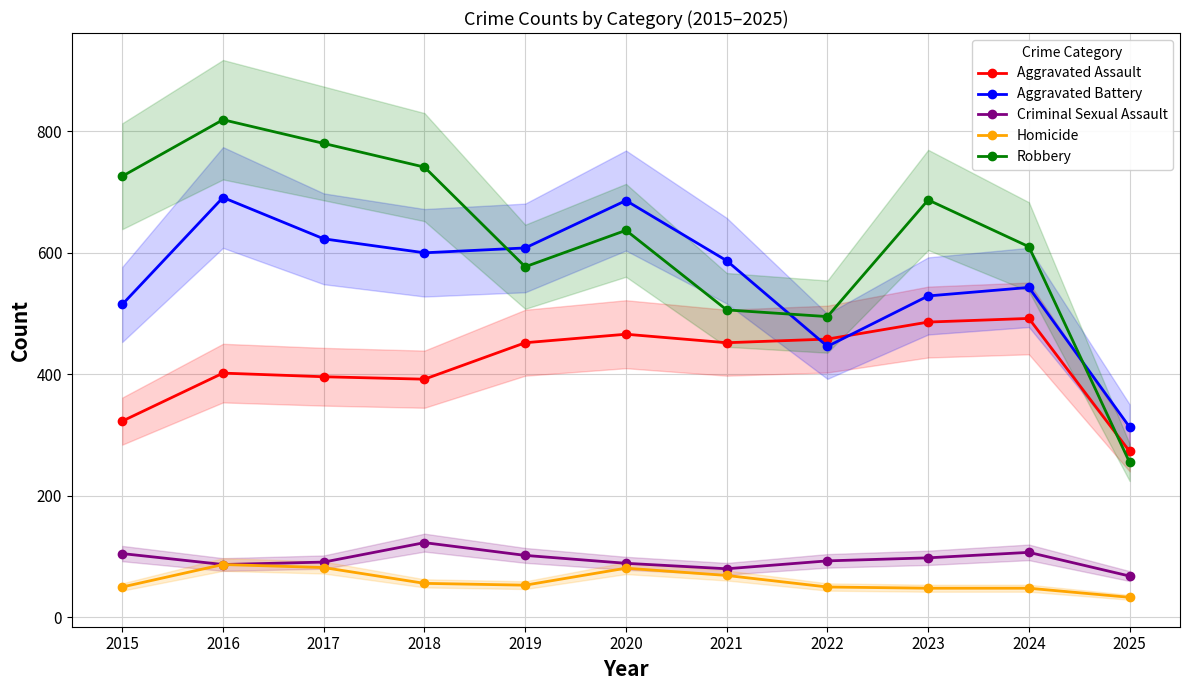

Reading right to left, what are all the values shown in this chart?

Aggravated Assault: 2025=273	2024=492	2023=486	2022=458	2021=452	2020=466	2019=452	2018=392	2017=396	2016=402	2015=323
Aggravated Battery: 2025=313	2024=543	2023=529	2022=446	2021=587	2020=686	2019=608	2018=600	2017=623	2016=691	2015=515
Criminal Sexual Assault: 2025=68	2024=107	2023=98	2022=93	2021=80	2020=89	2019=102	2018=123	2017=91	2016=87	2015=105
Homicide: 2025=33	2024=48	2023=48	2022=50	2021=69	2020=81	2019=53	2018=56	2017=82	2016=87	2015=50
Robbery: 2025=255	2024=610	2023=687	2022=495	2021=506	2020=637	2019=577	2018=741	2017=780	2016=819	2015=726